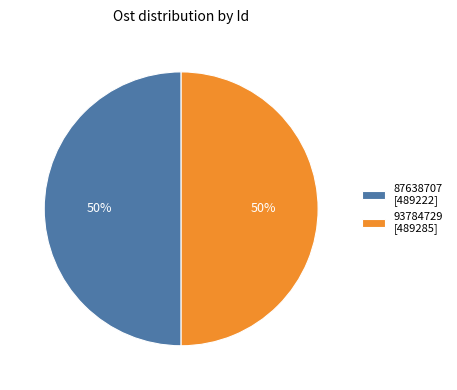

Count the number of slices in the pie.

2